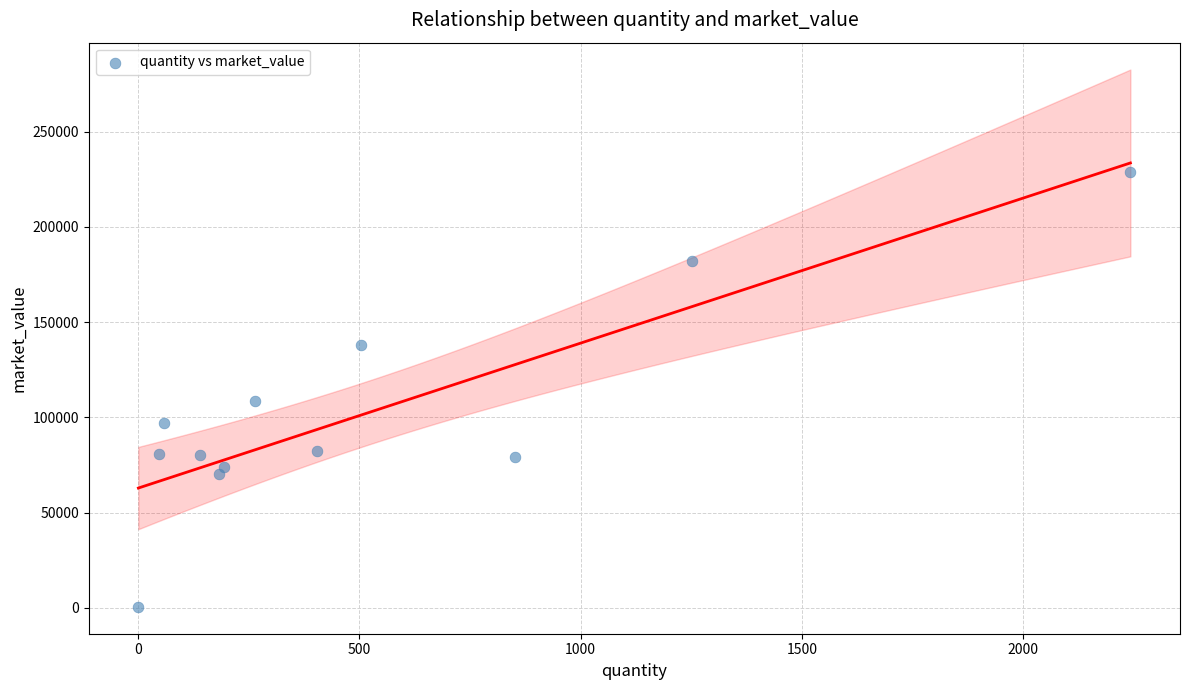

What is the average X value?

511.8